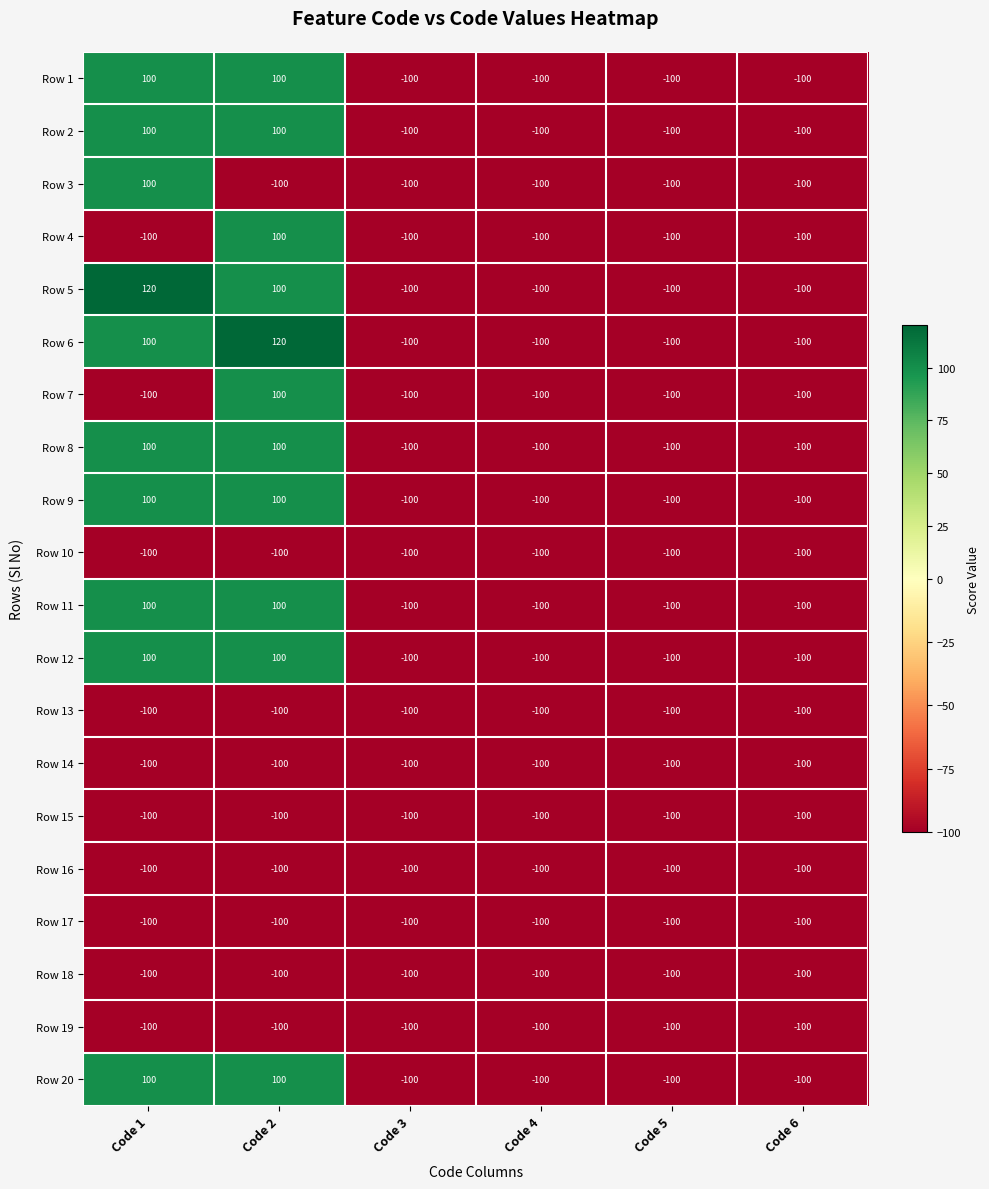

Count the number of categories in the chart.

6